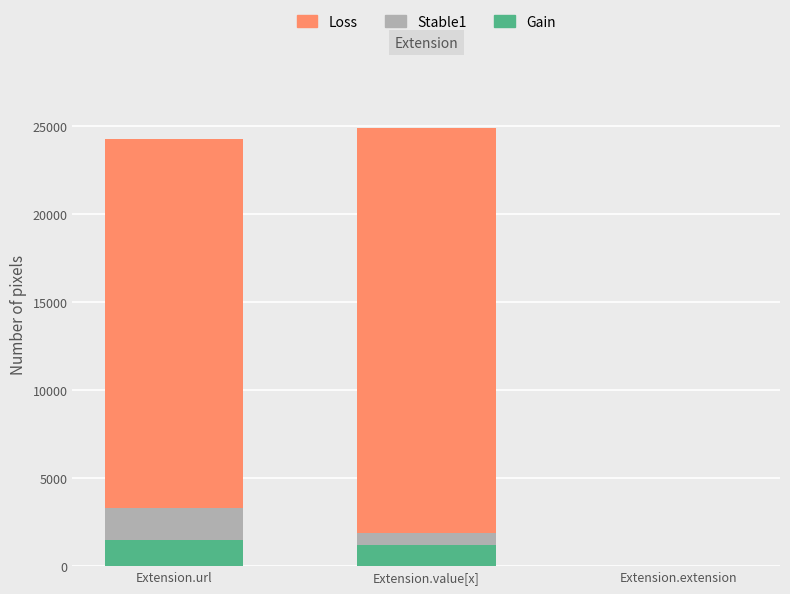

Is it true that Gain equals 1200 at Extension.value[x]?

True